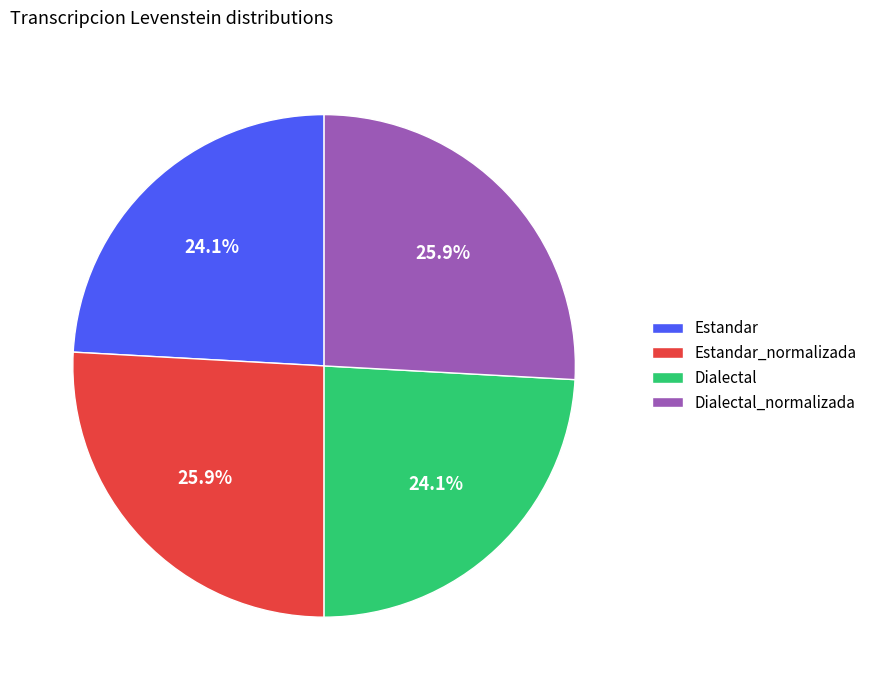

Which has a higher value, Estandar or Estandar_normalizada?

Estandar_normalizada